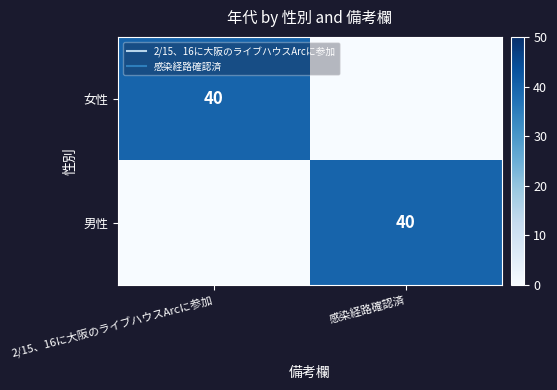

Which series has the largest range (max minus min)?

女性